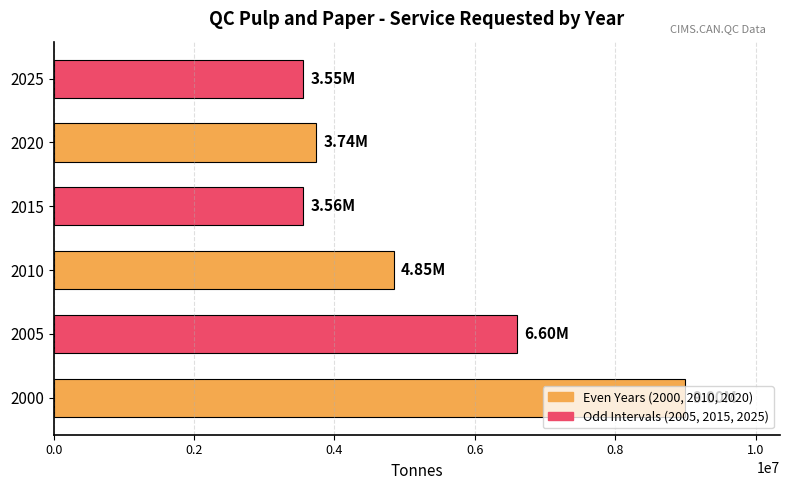

What is the average value?

5216147.6